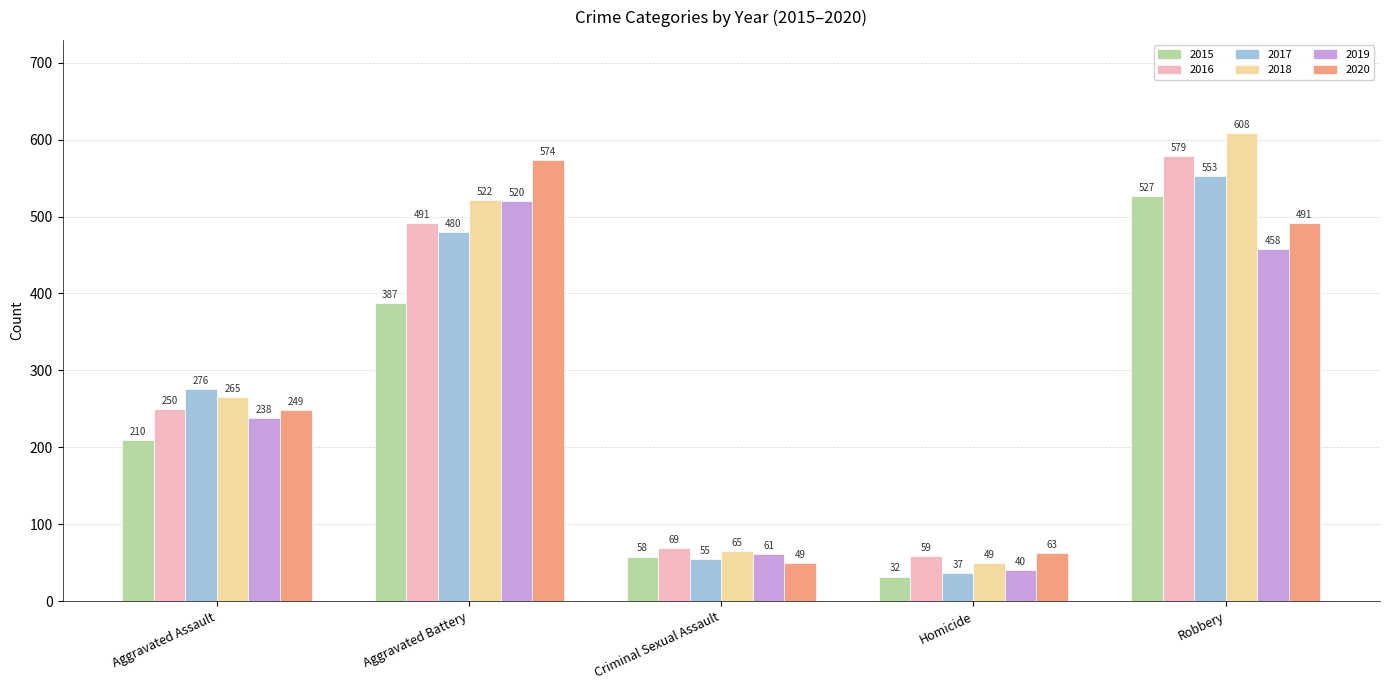

Is the value of 2017 at Homicide greater than the value of 2016 at Homicide?

No